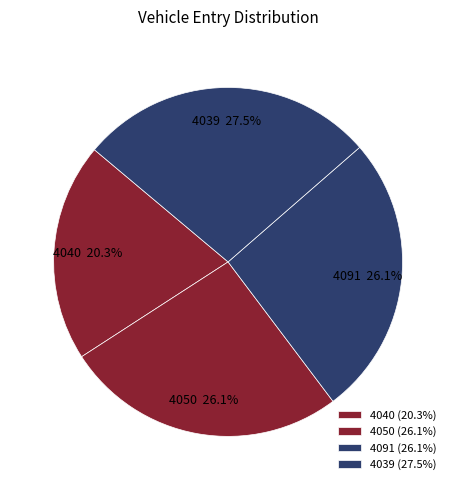

To the nearest percent, what is the difference between the 4039 and 4091 slice percentages?

1%